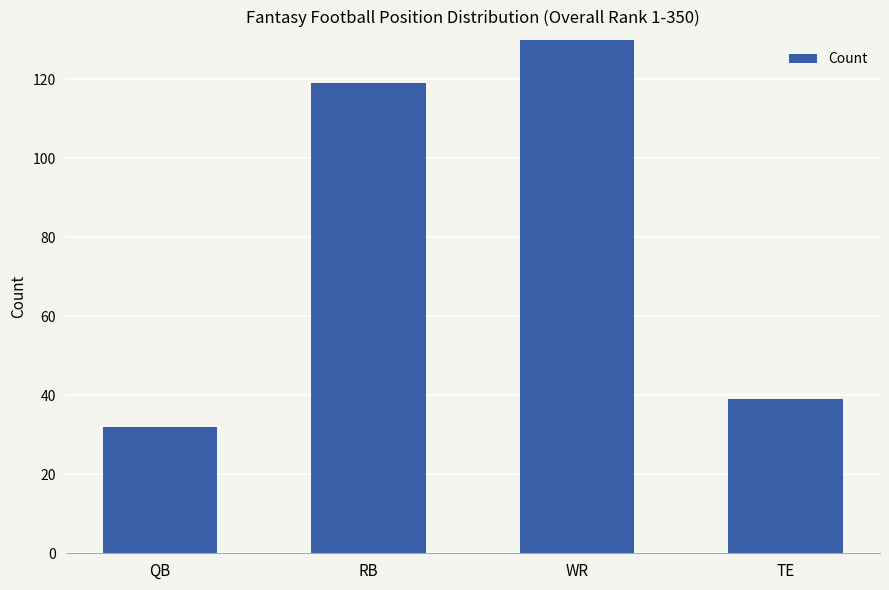

List the labels in order of value, smallest first.

QB, TE, RB, WR